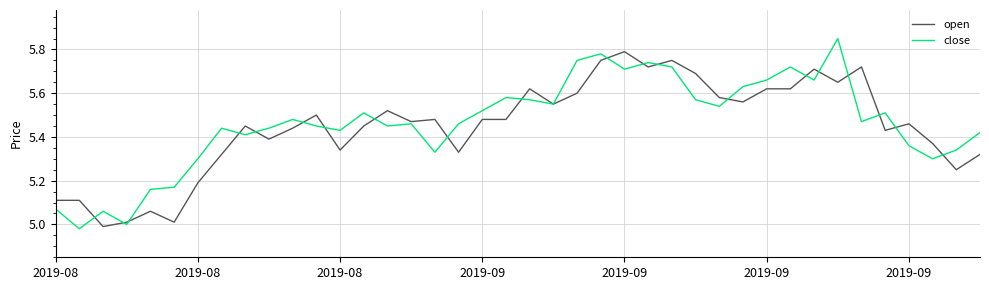

List the series in order of their peak value, lowest first.

open, close